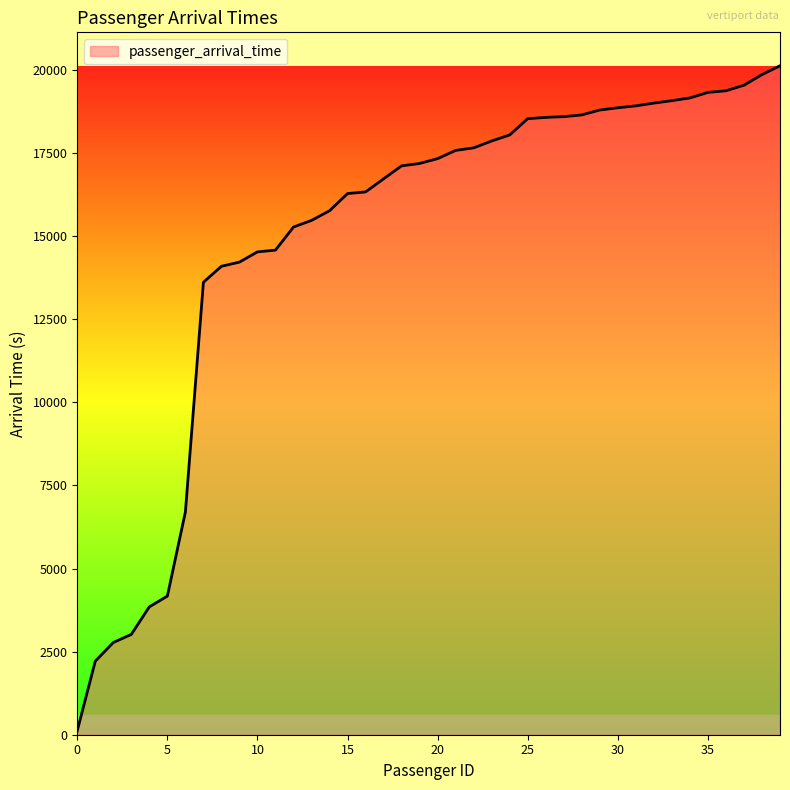

What is the difference between the maximum and minimum values?

20000